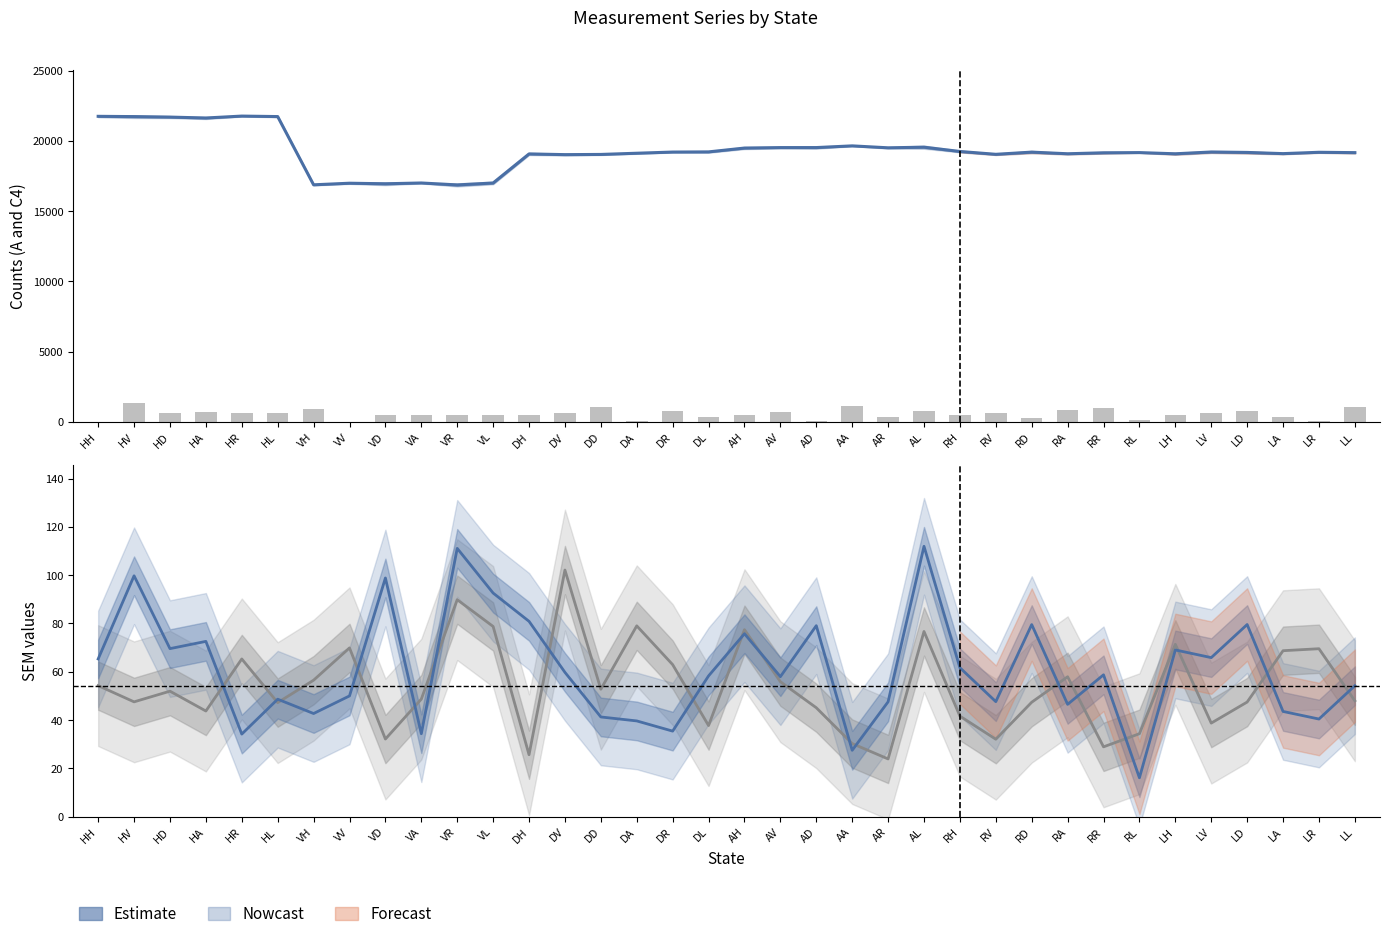

Read the B_SEM value at LH.

71.4